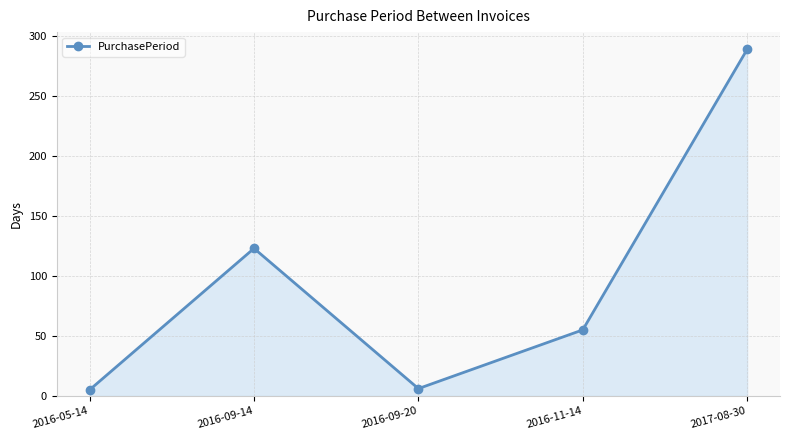

True or false: there are more than 0 points higher than both neighbors.

True